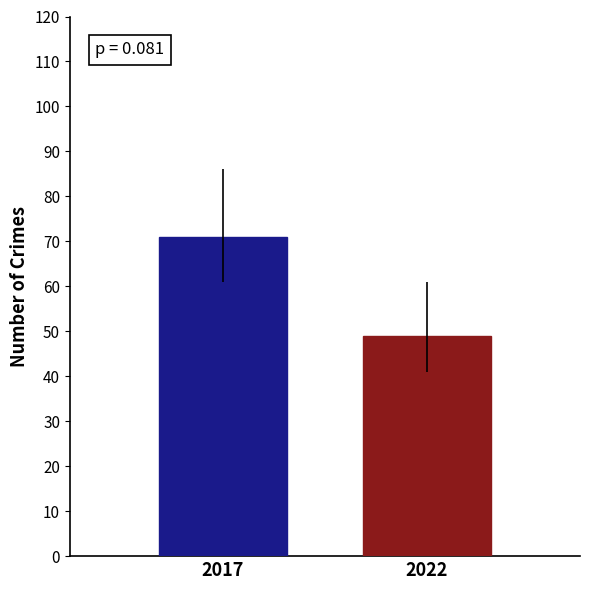

What is the smallest value displayed?

49